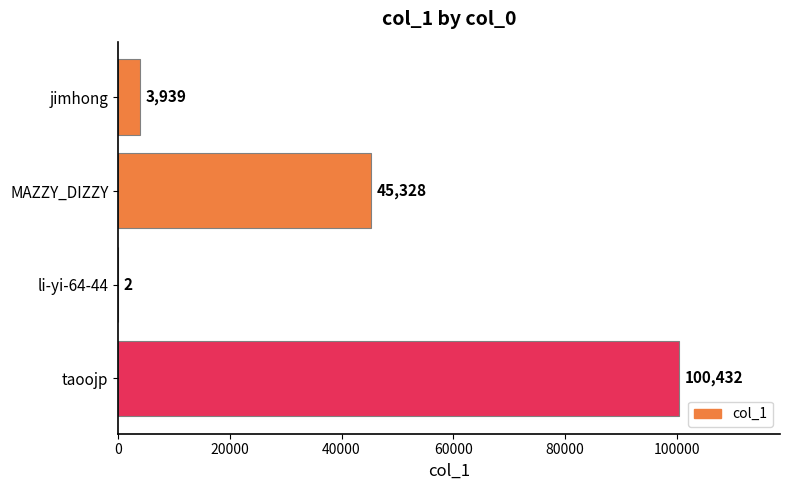

True or false: the data shows 136123 at taoojp.

False